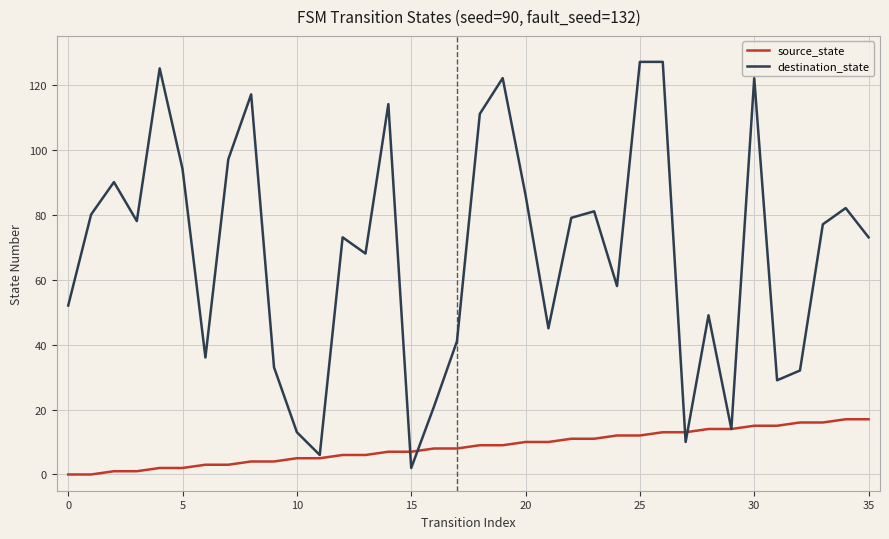

Which series has the largest range (max minus min)?

destination_state